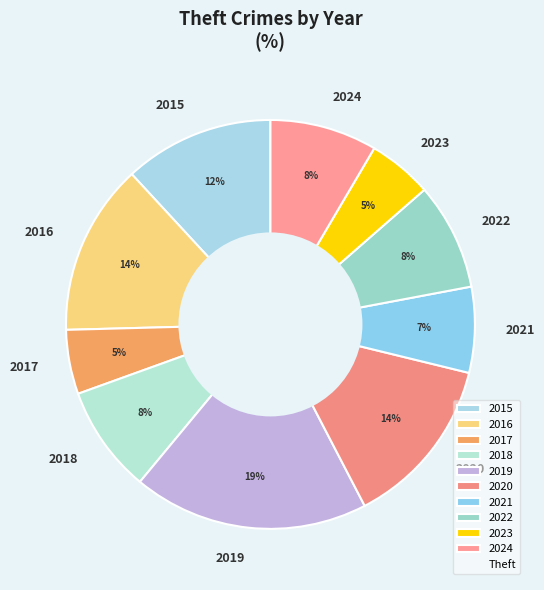

Which category has the biggest portion of the pie?

2019